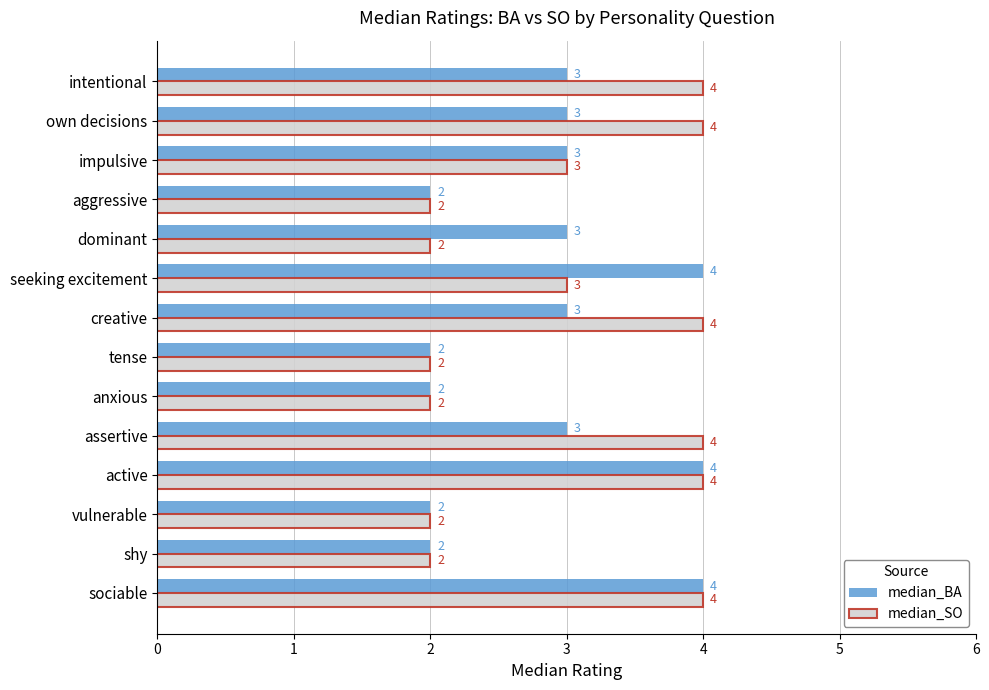

What is the sum of all median_SO values?

42